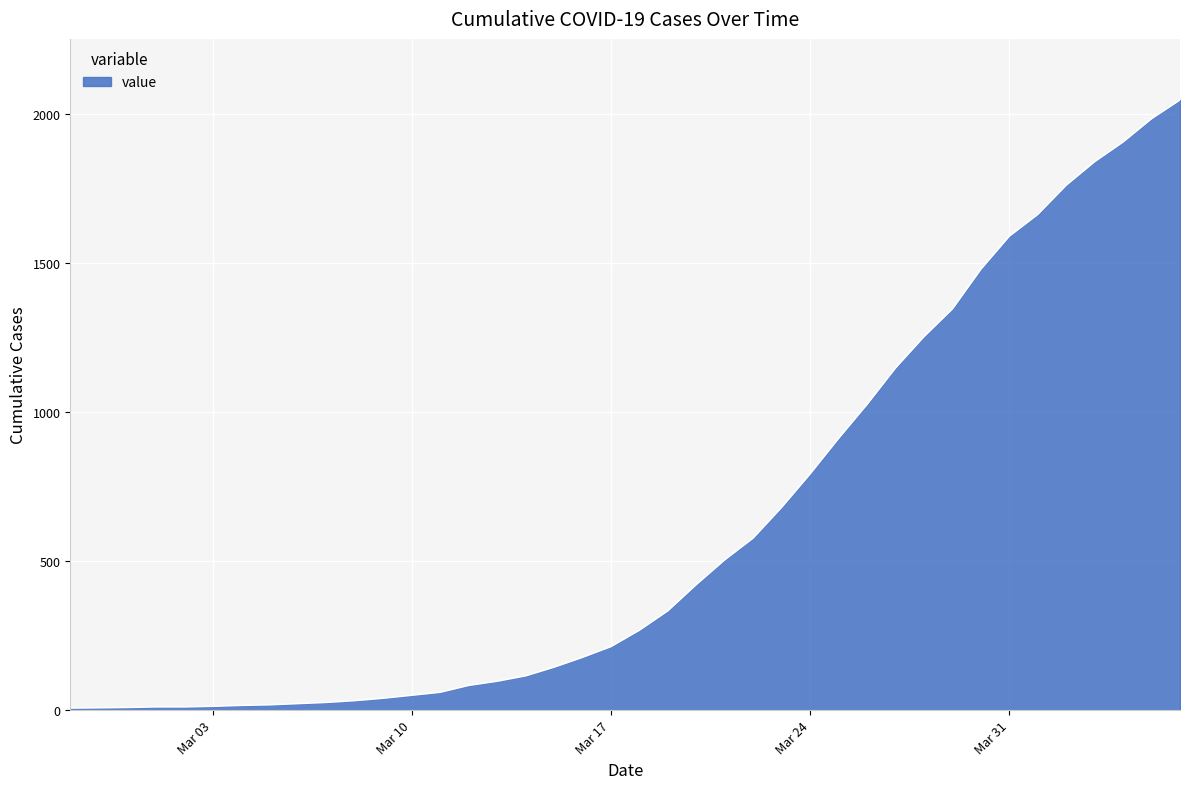

What is the greatest value displayed?

2046